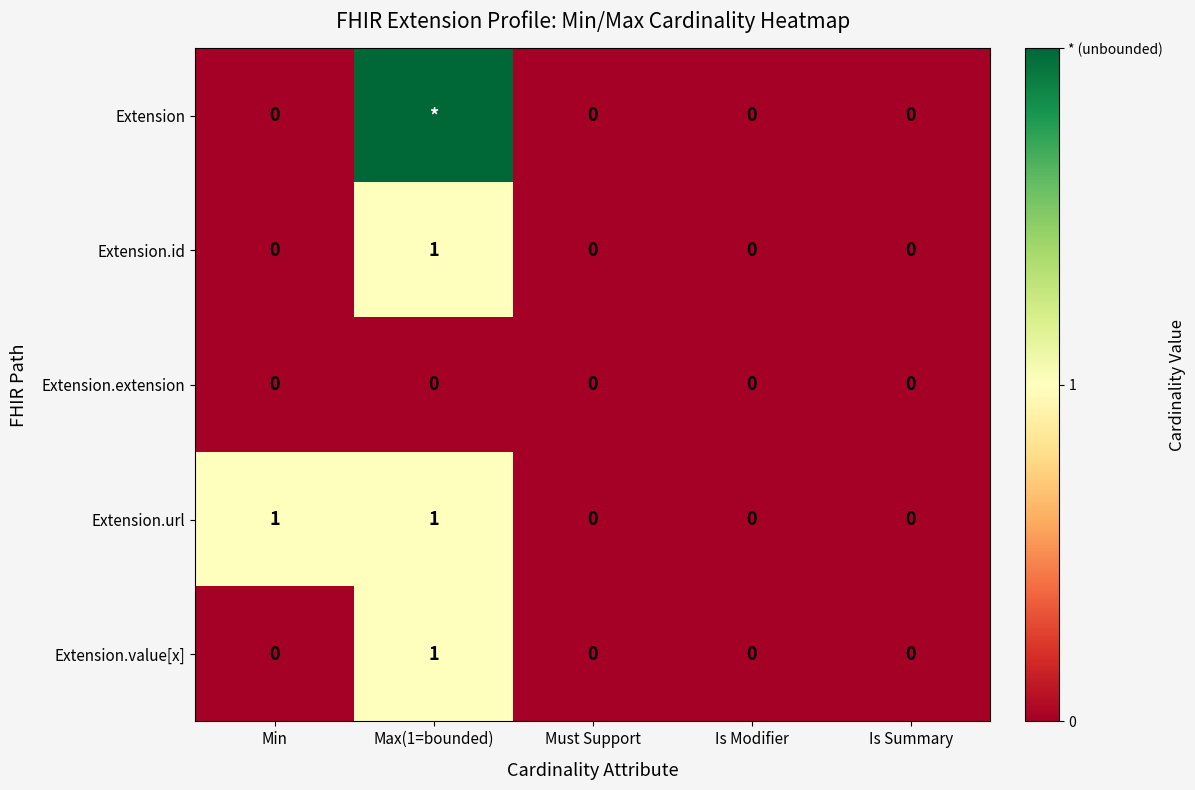

Between Min and Must Support, which series saw the biggest shift?

Extension.url